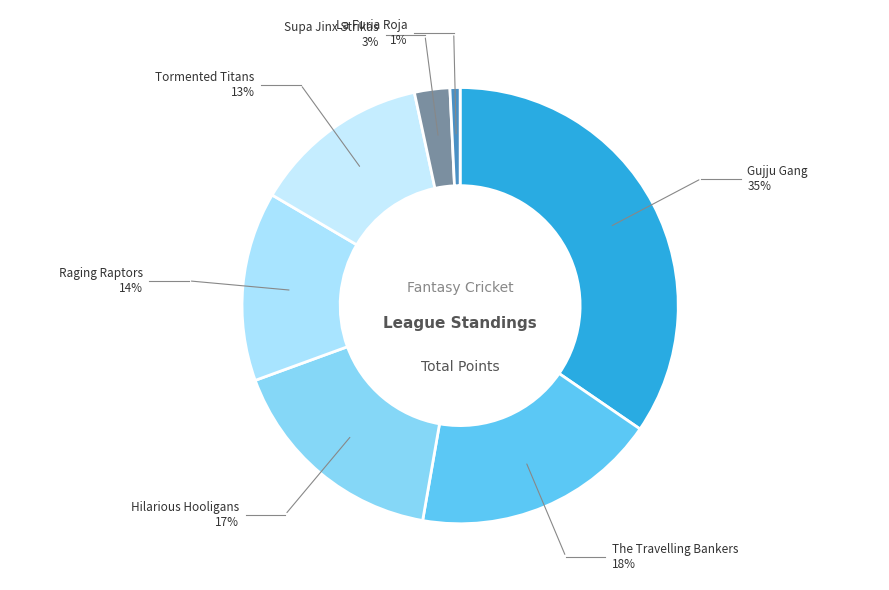

What percentage is the Hilarious Hooligans slice, to the nearest percent?

17%